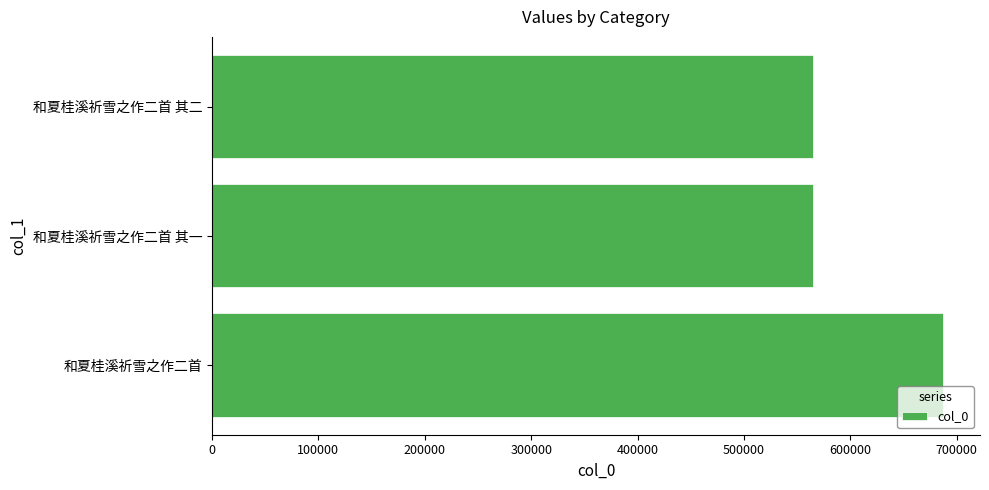

The value at 和夏桂溪祈雪之作二首 其二 is 150012. True or false?

False